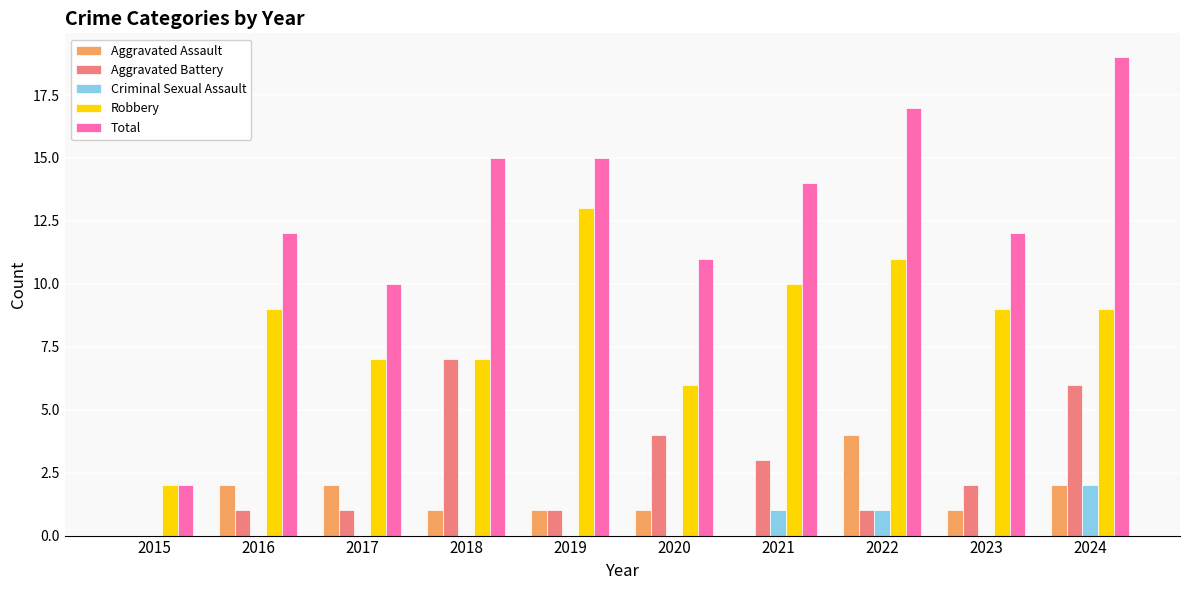

Reading left to right, extract all data points from this chart.

Aggravated Assault: 2015=0	2016=2	2017=2	2018=1	2019=1	2020=1	2021=0	2022=4	2023=1	2024=2
Aggravated Battery: 2015=0	2016=1	2017=1	2018=7	2019=1	2020=4	2021=3	2022=1	2023=2	2024=6
Criminal Sexual Assault: 2015=0	2016=0	2017=0	2018=0	2019=0	2020=0	2021=1	2022=1	2023=0	2024=2
Robbery: 2015=2	2016=9	2017=7	2018=7	2019=13	2020=6	2021=10	2022=11	2023=9	2024=9
Total: 2015=2	2016=12	2017=10	2018=15	2019=15	2020=11	2021=14	2022=17	2023=12	2024=19